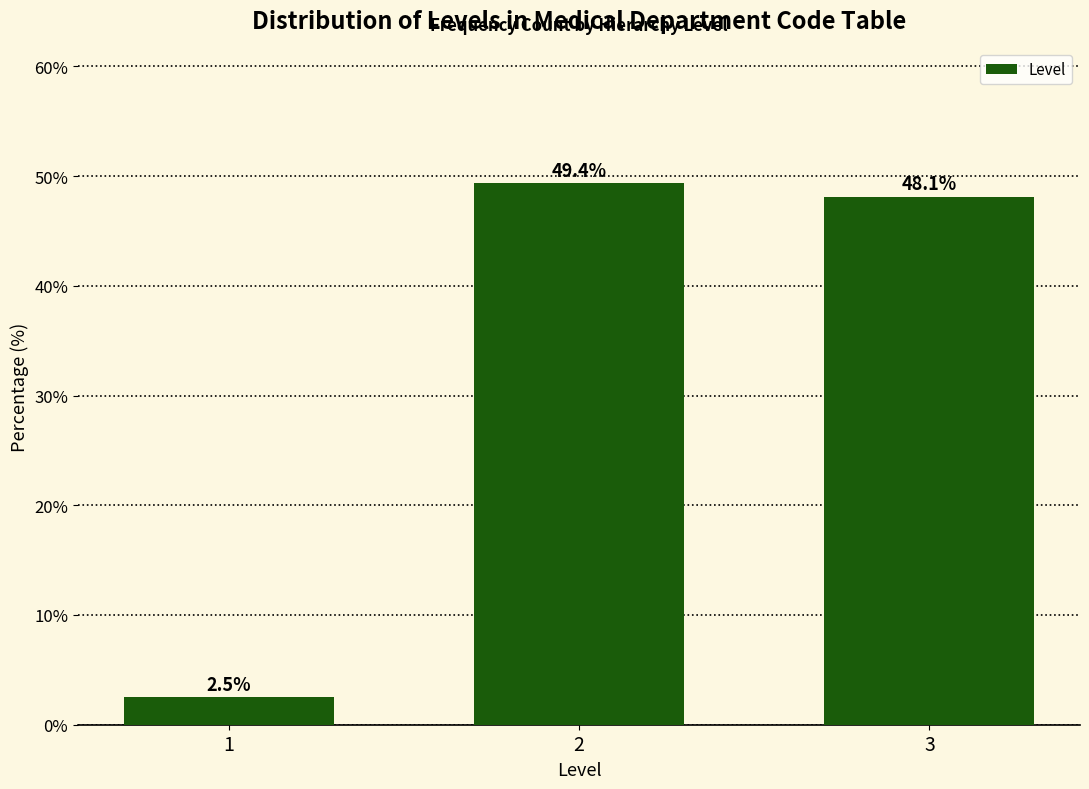

Reading left to right, extract all data points from this chart.

2.5	49.4	48.1